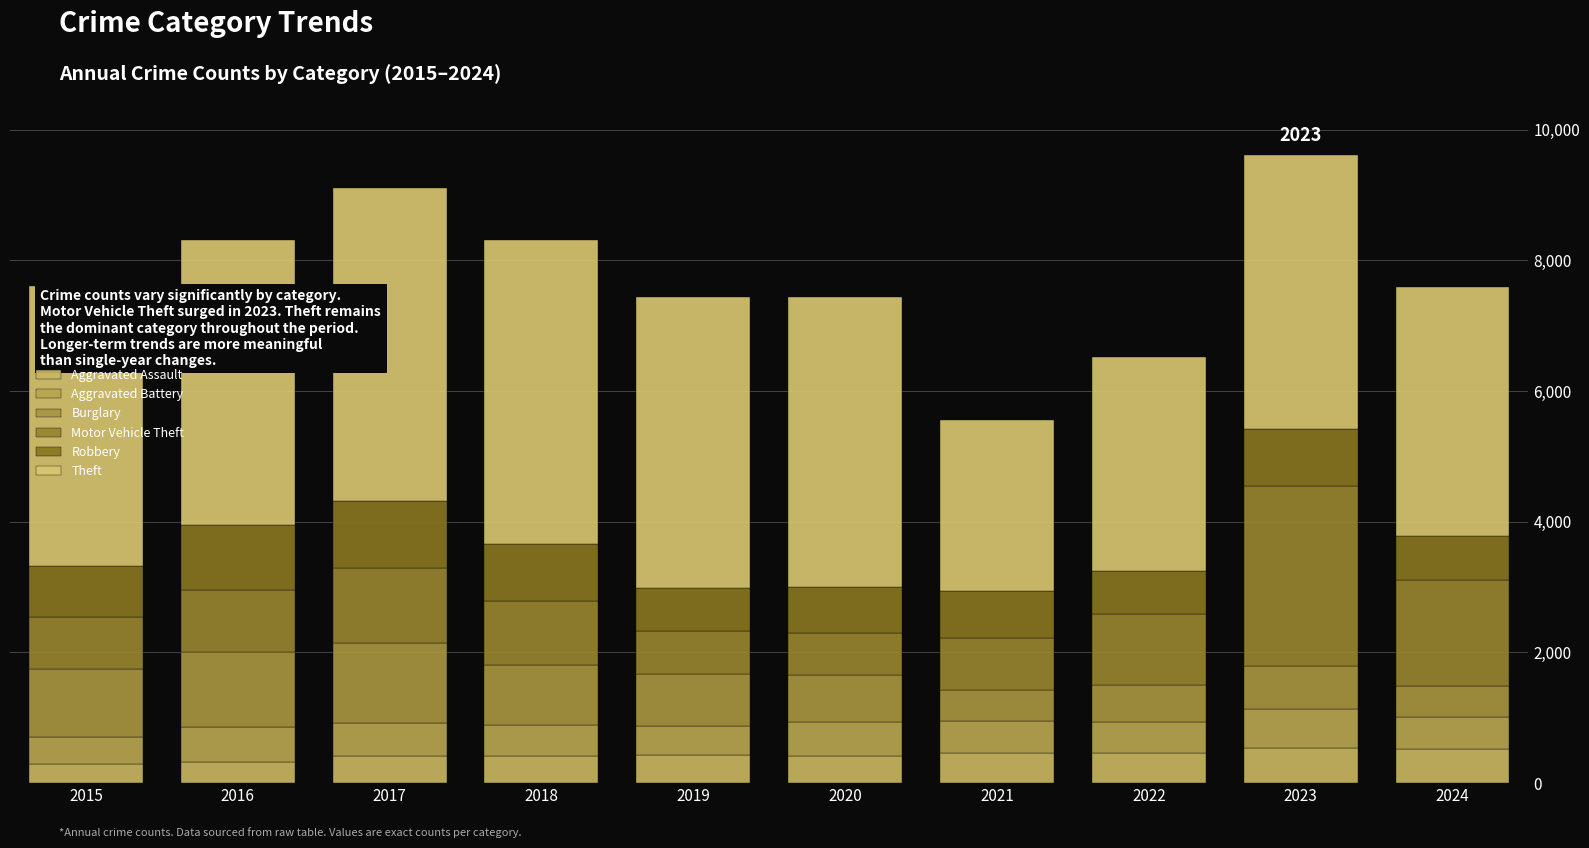

At how many categories does at least one series exceed 4053?

7